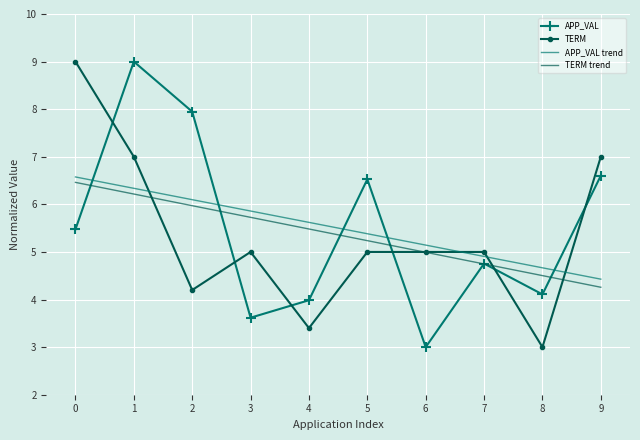

What is the difference between the highest and lowest values at 5?

1.5